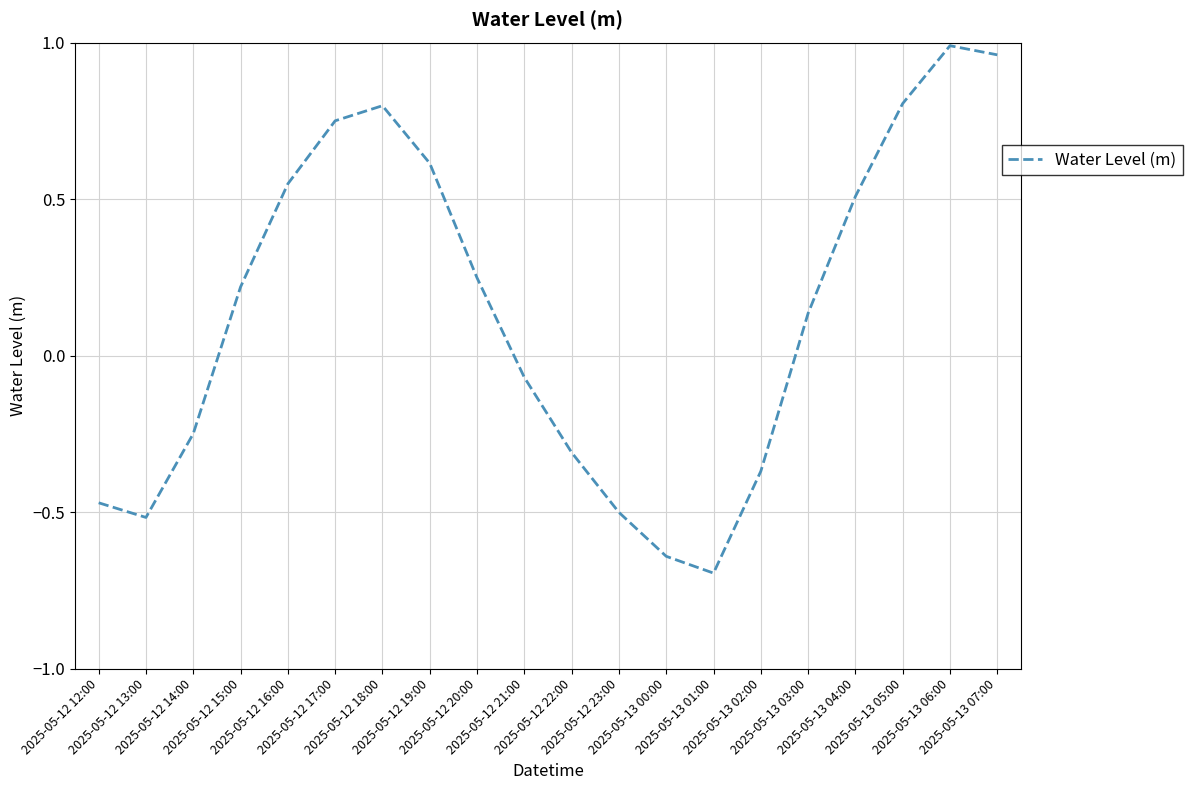

What is the smallest value displayed?

-0.7